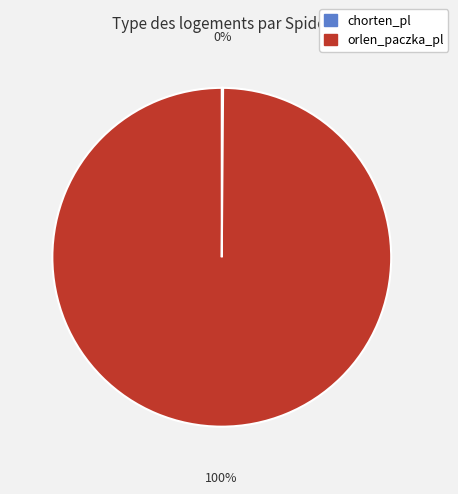

Which slice is the largest?

orlen_paczka_pl